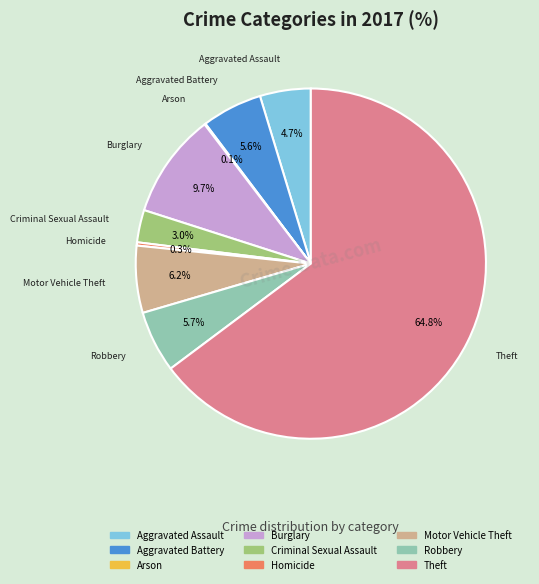

Is it true that Theft is 65% of the pie?

True